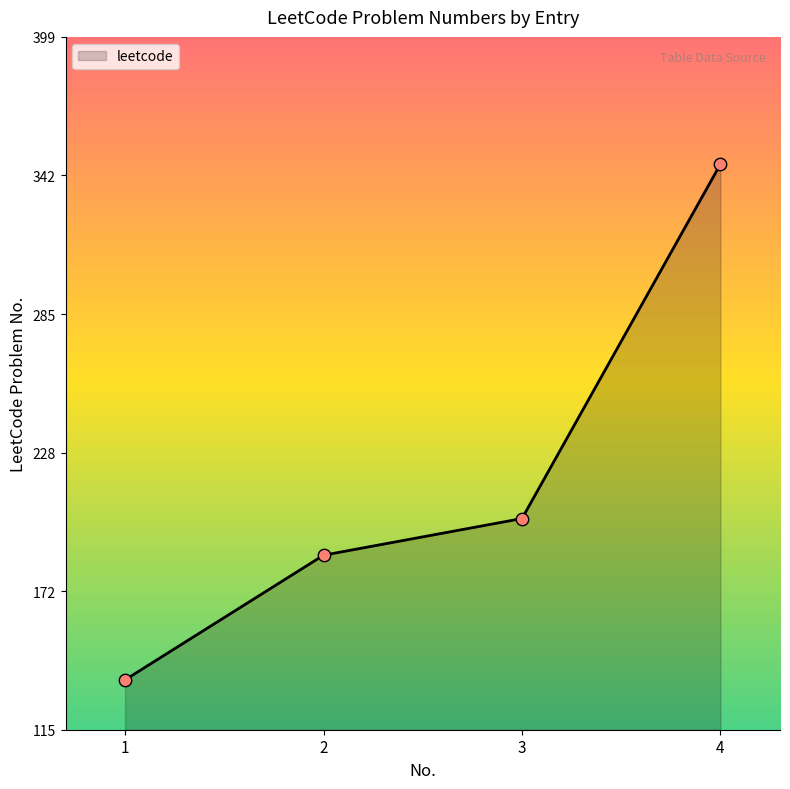

Between 1 and 3, which is larger?

3